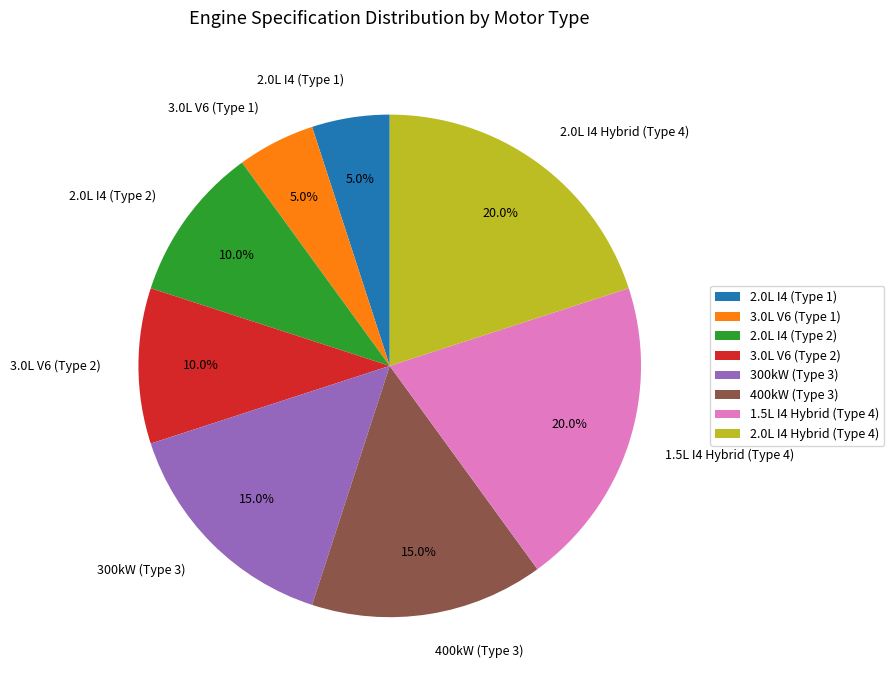

To the nearest percent, what is the average slice percentage?

12%